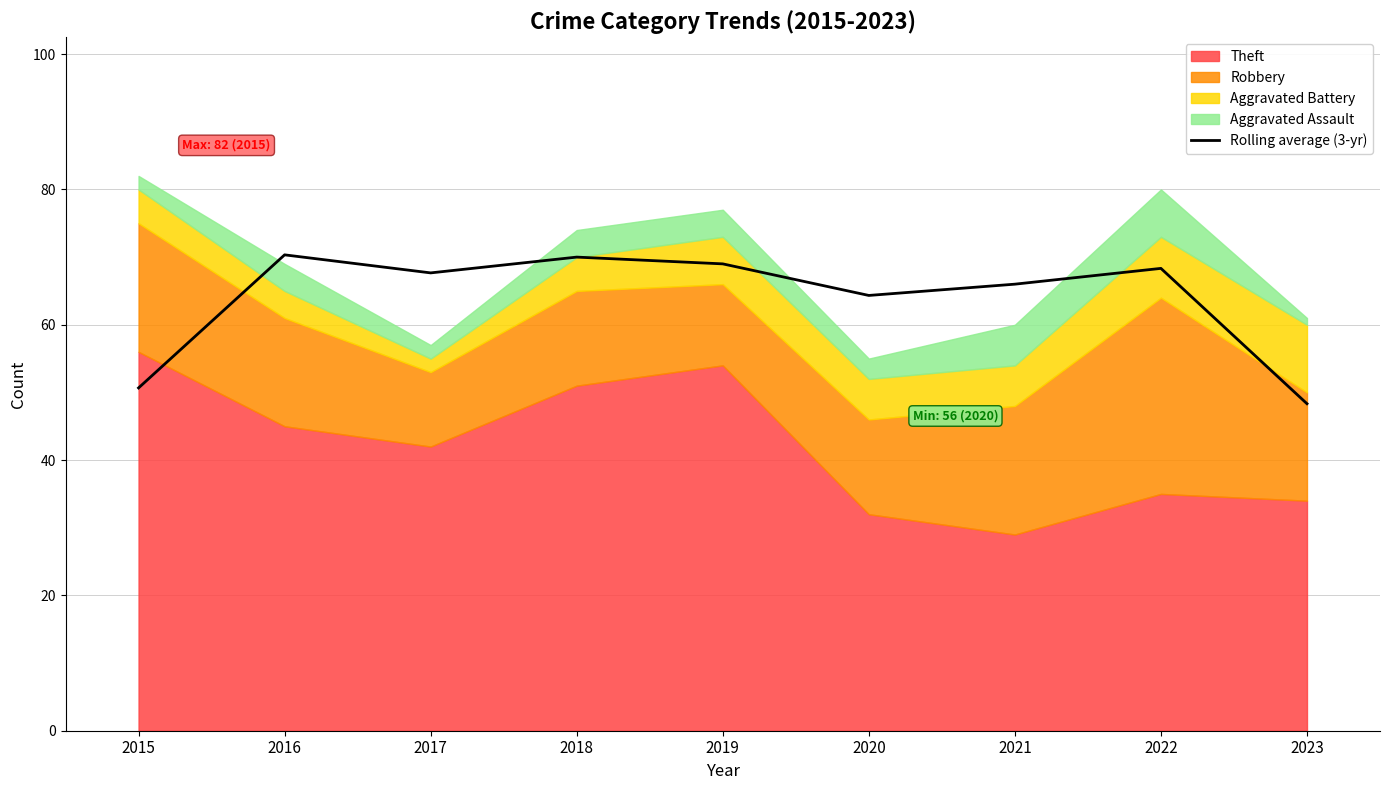

Reading left to right, list all the values displayed in this chart.

2015=50.7	2016=70.3	2017=67.7	2018=70.0	2019=69.0	2020=64.3	2021=66.0	2022=68.3	2023=48.3